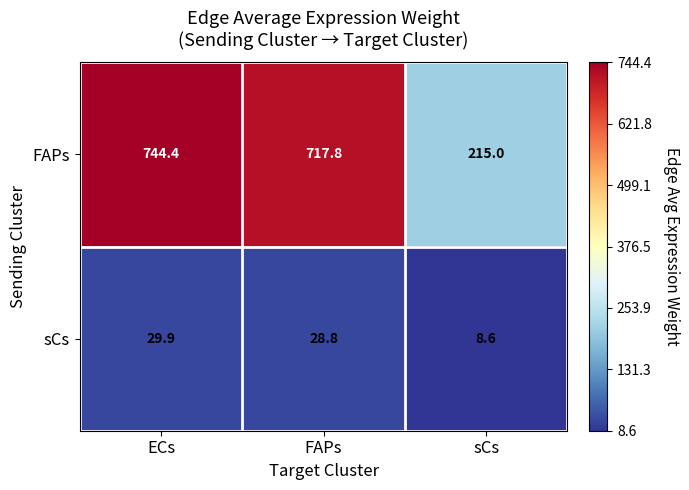

How many data points in sCs are less than 28?

1